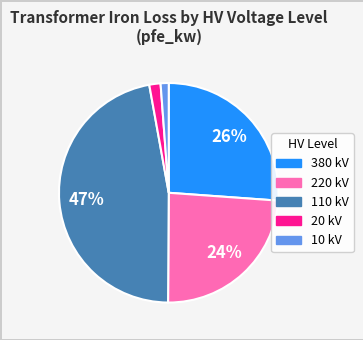

What percentage is the 380 kV slice, to the nearest percent?

26%